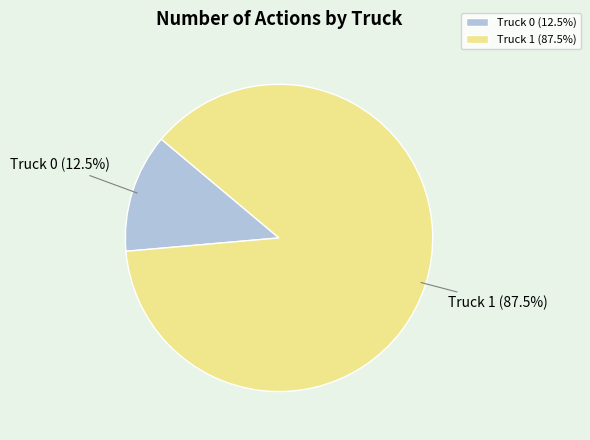

To the nearest percent, what is the average slice percentage?

50%